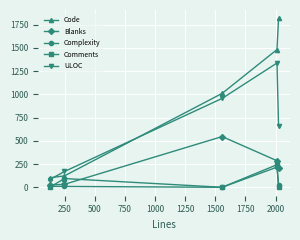

Which series has the widest spread of values?

Code